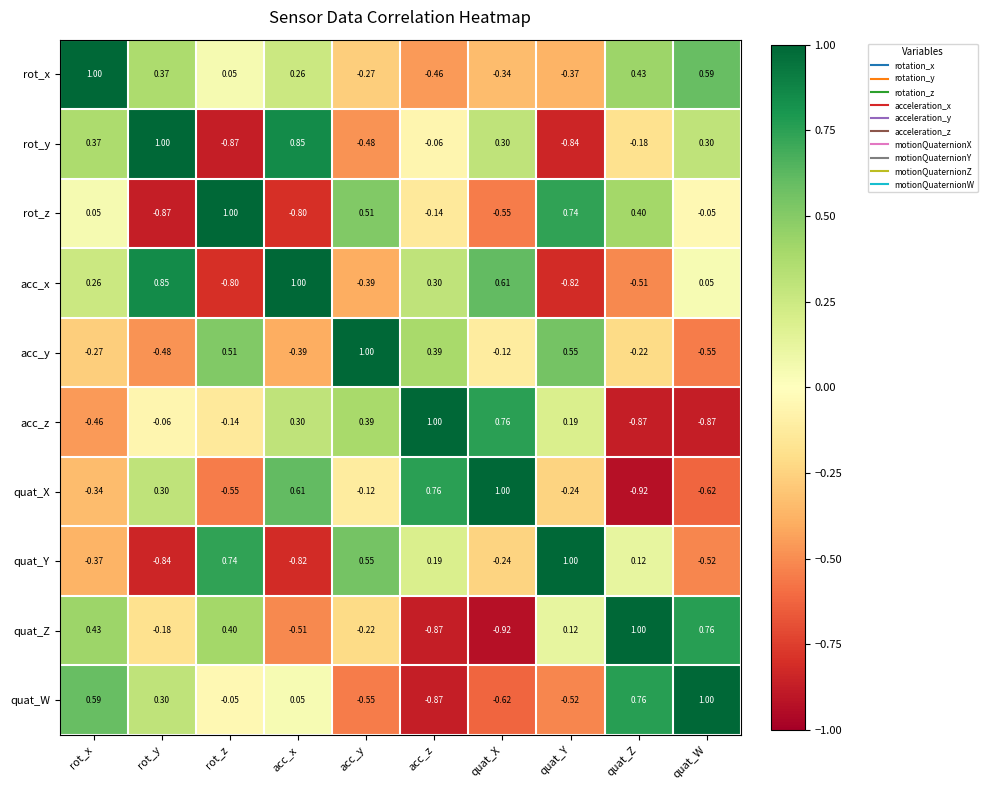

List the labels in order of rot_x value, smallest first.

acc_z, quat_Y, quat_X, acc_y, rot_z, acc_x, rot_y, quat_Z, quat_W, rot_x